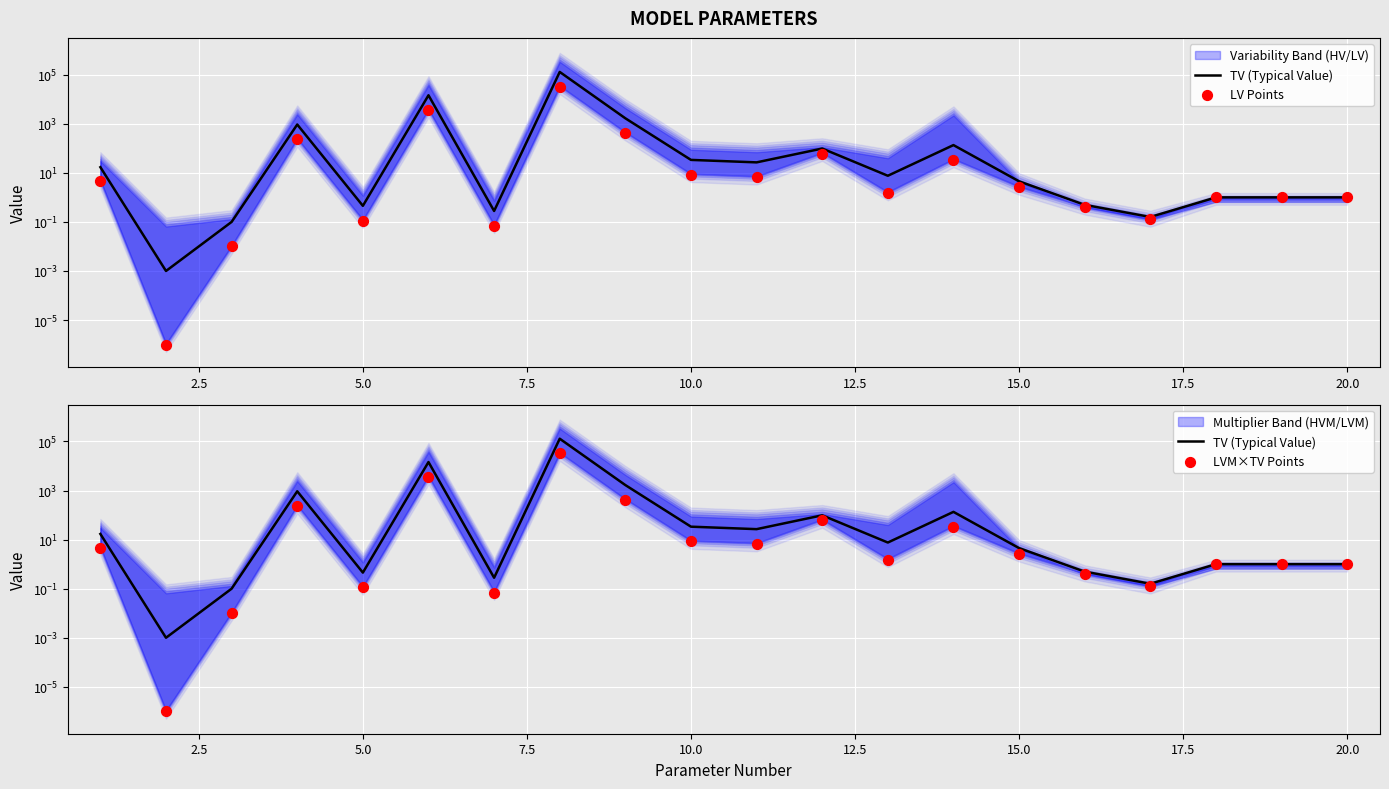

Which series contains the lowest Y value?

LV Points